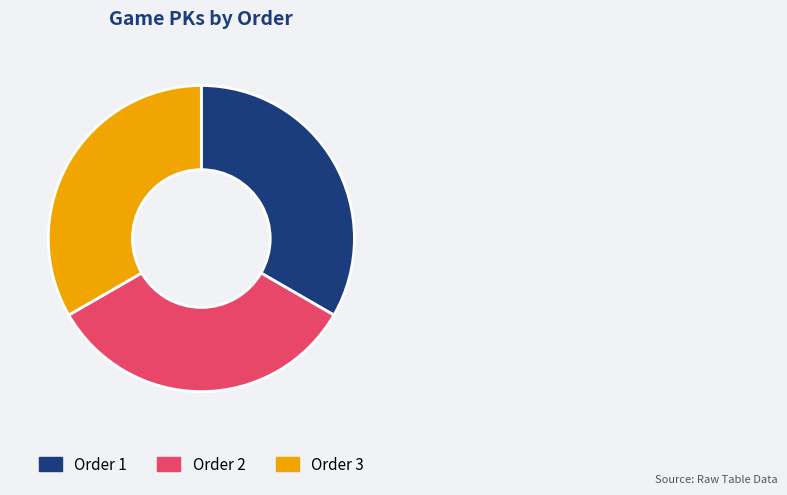

Is there a majority slice in this chart?

No